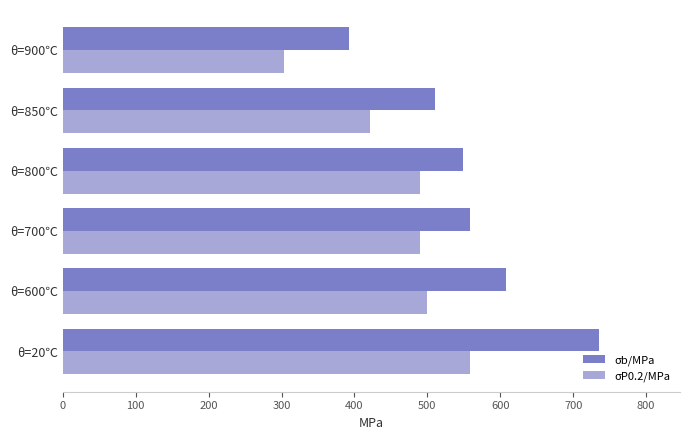

At which label is σP0.2/MPa closest to 431?

θ=850℃